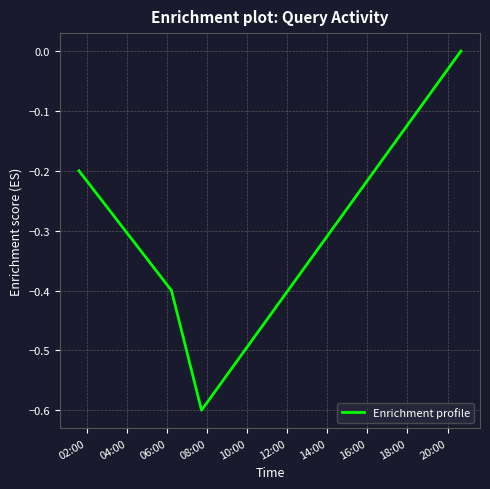

What is the difference between the maximum and minimum values?

0.6